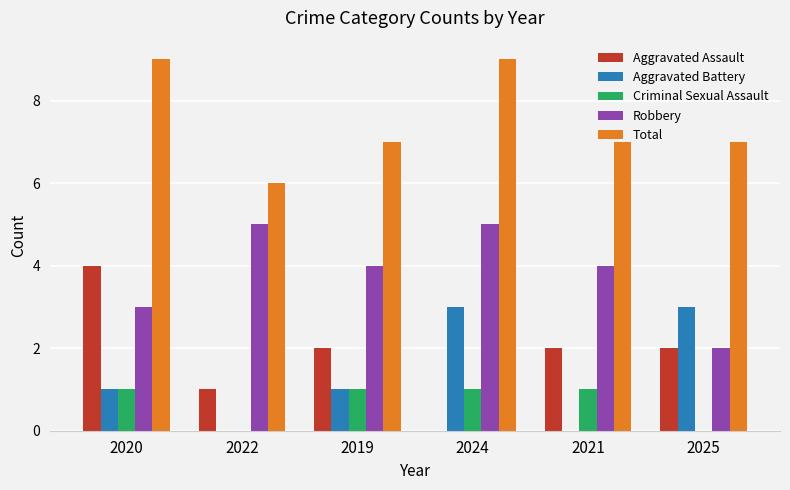

Is it true that Total equals 6 at 2024?

False